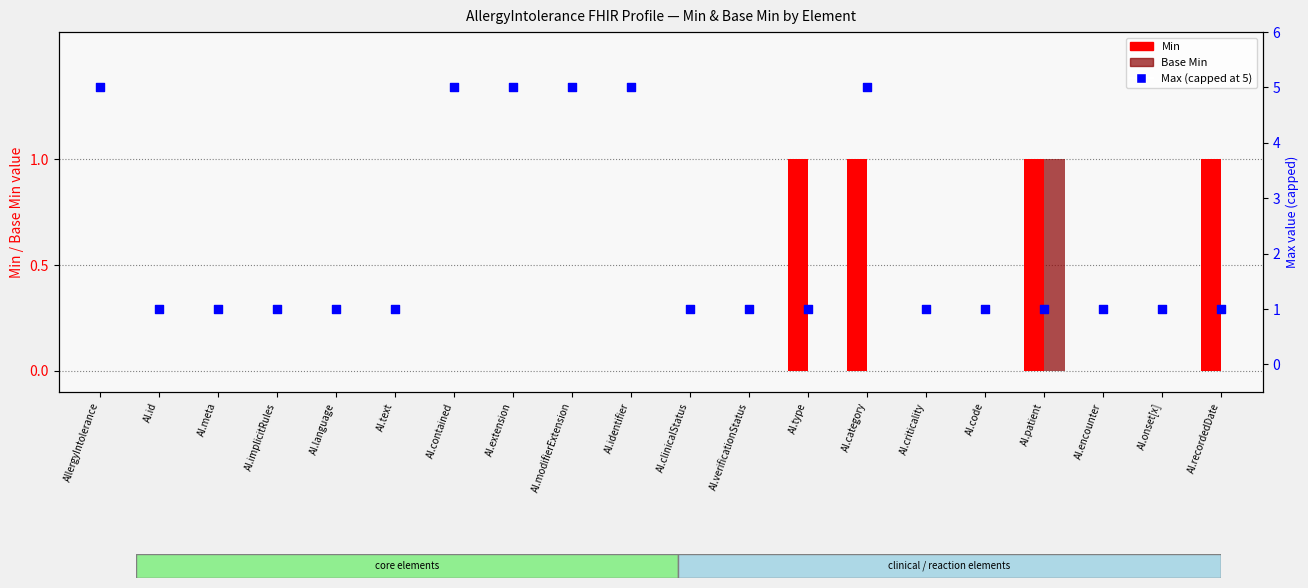

At which category is the sum across all series the highest?

AI.category